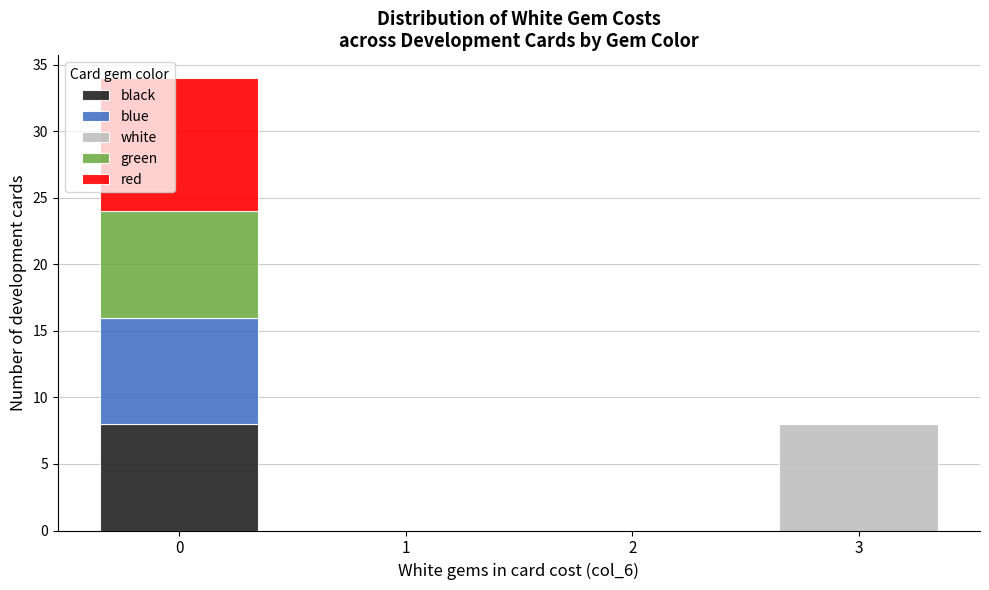

Reading left to right, transcribe this chart: for each stacked bar, give the range it covers on the x-axis and its total height. The values are not printed on the chart, so give them approximately, as read against the axis.

-0.5 to 0.5: 34
0.5 to 1.5: 0
1.5 to 2.5: 0
2.5 to 3.5: 8